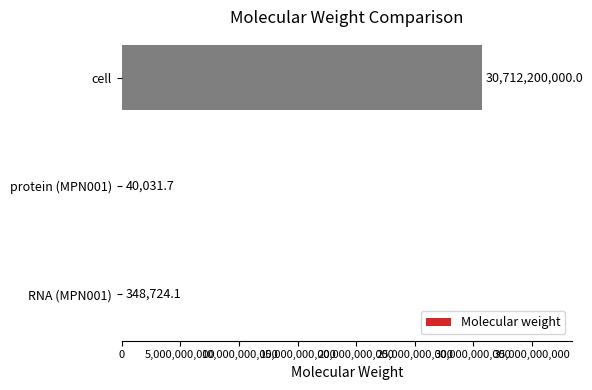

What is the sum of all values?

30712588755.8